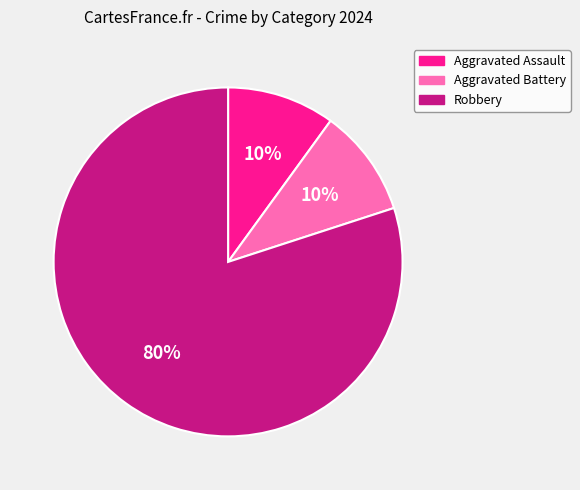

True or false: Aggravated Assault accounts for 10% of the total.

True